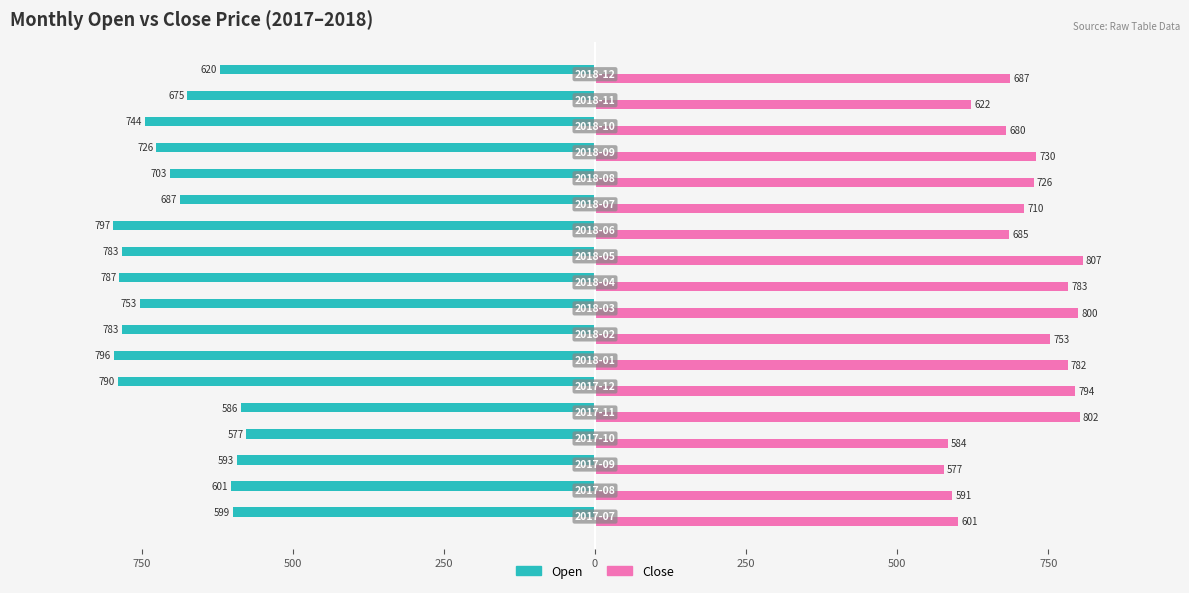

What are all the series names shown in the legend?

Open, Close